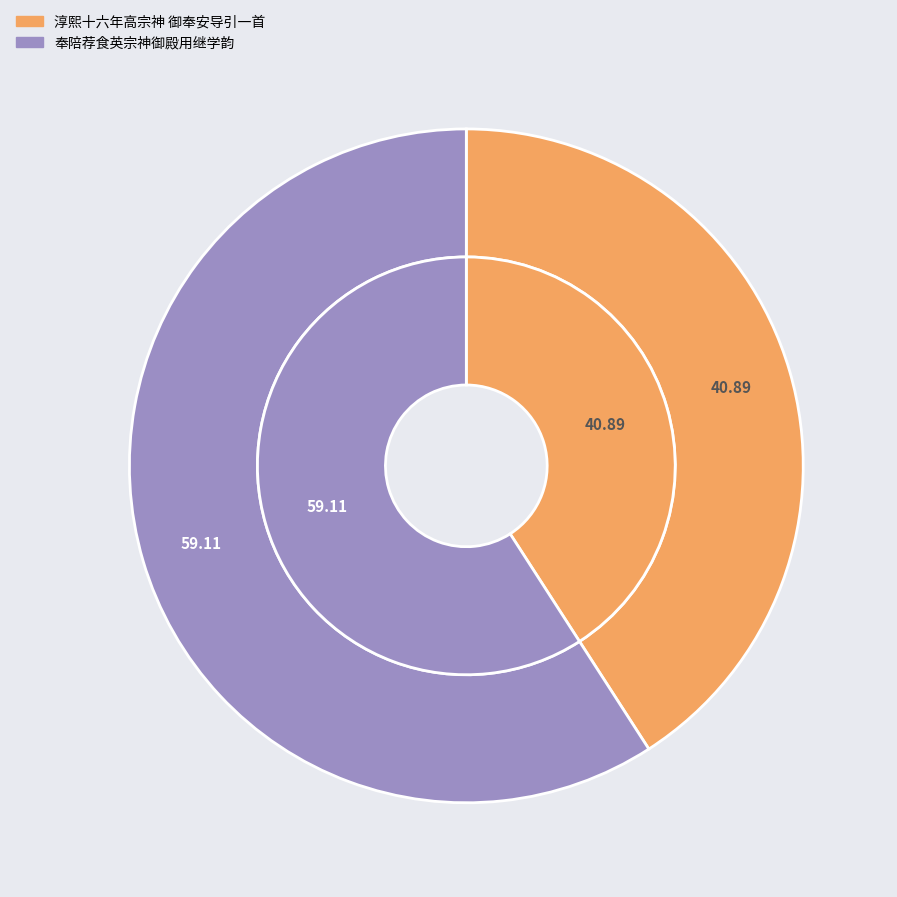

Which category accounts for the majority?

奉陪荐食英宗神御殿用继学韵